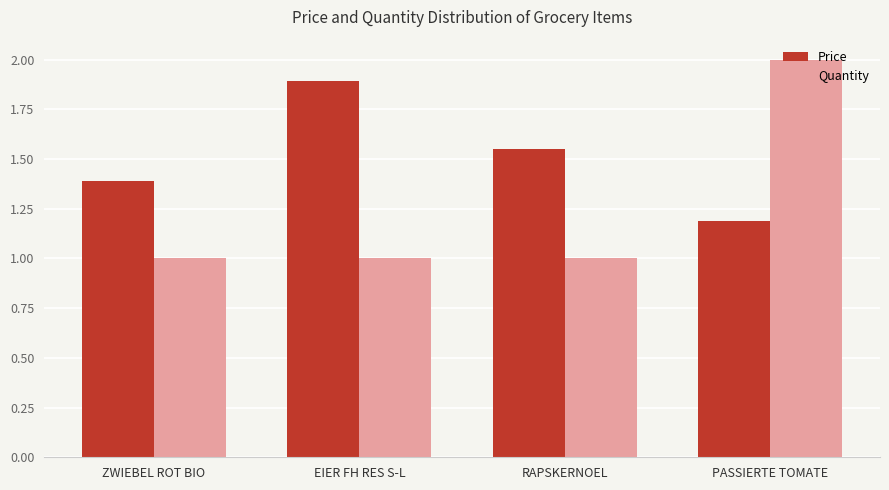

Rank the categories by Price value from lowest to highest.

PASSIERTE TOMATE, ZWIEBEL ROT BIO, RAPSKERNOEL, EIER FH RES S-L